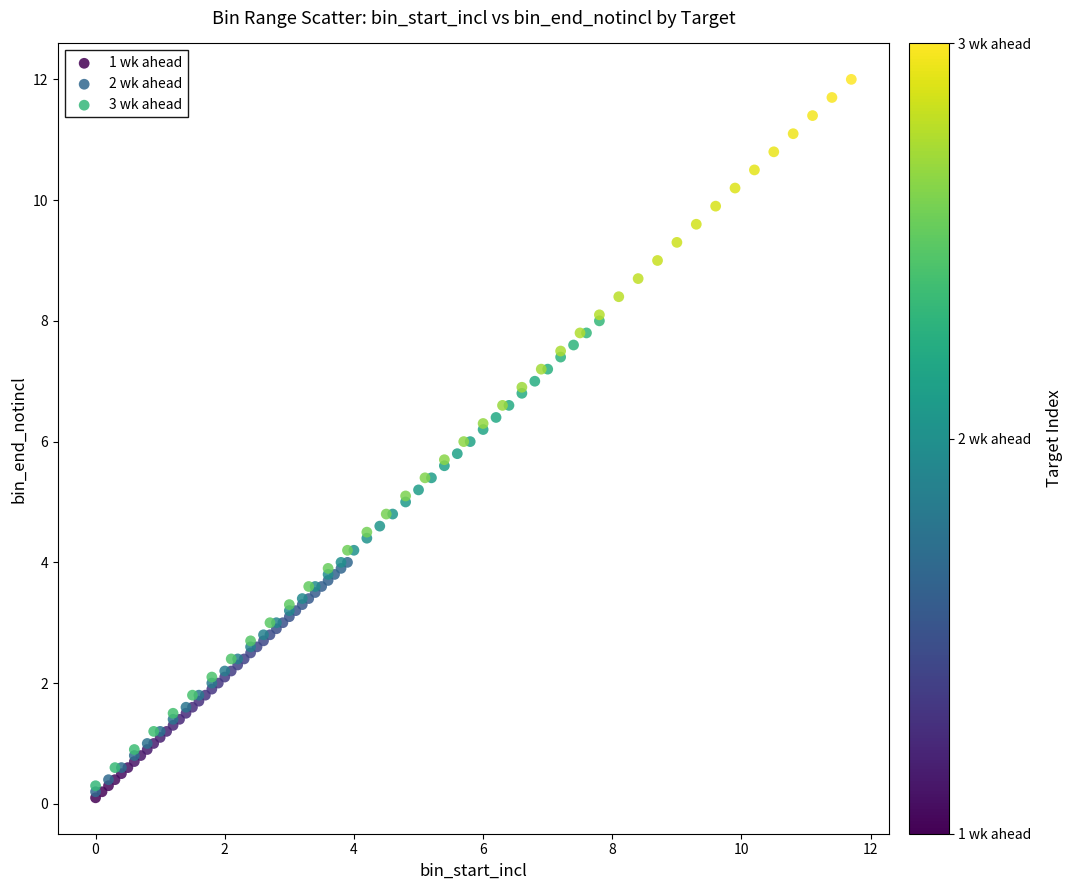

Which series has the largest Y range (max minus min)?

3 wk ahead